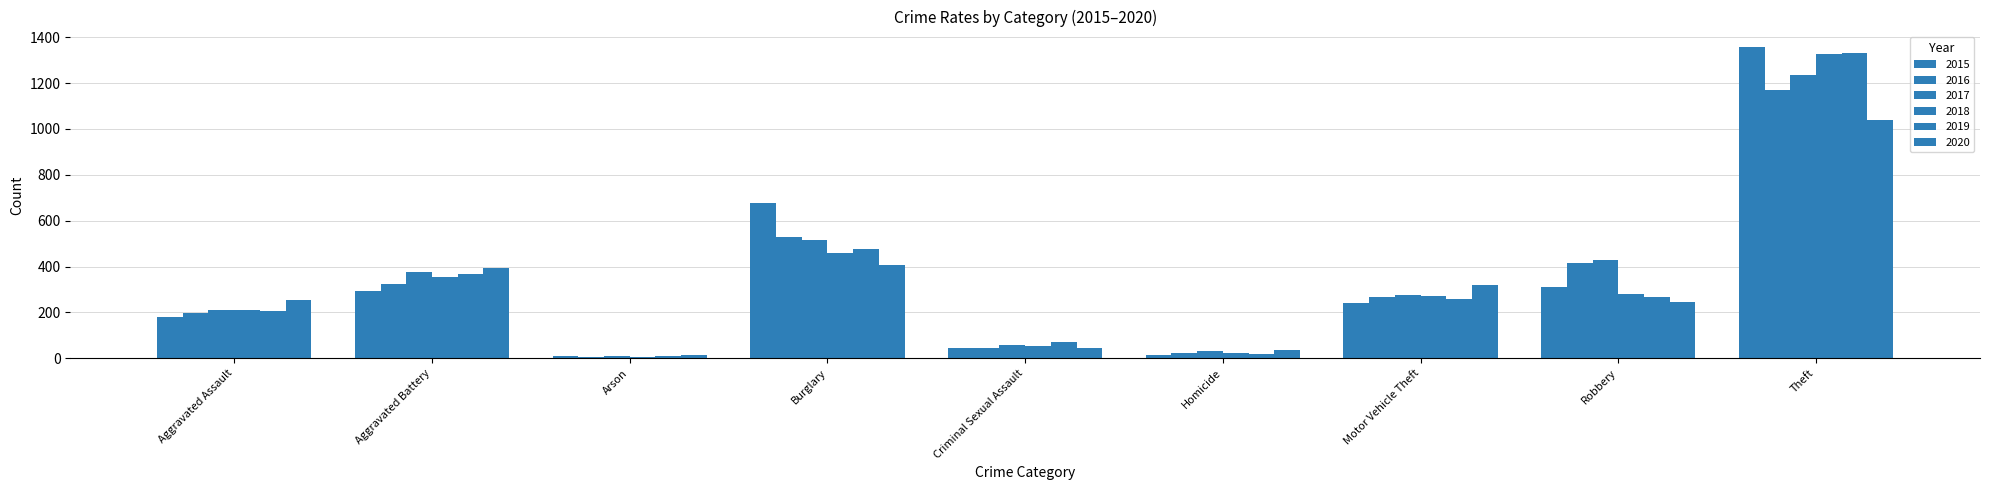

Are the bars grouped side by side (vs. stacked)?

Yes